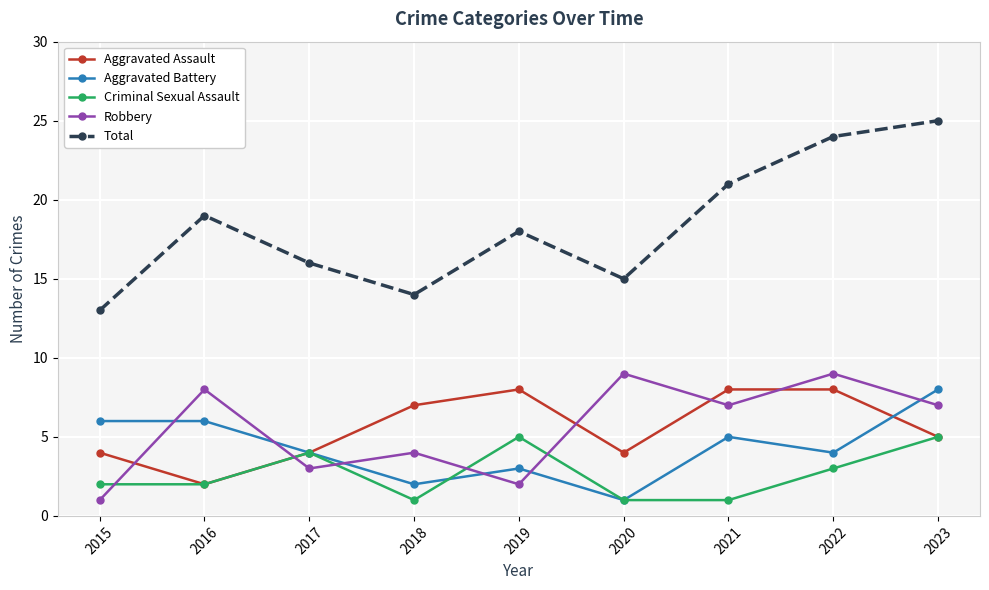

True or false: Aggravated Assault has a value of 4 at 2017.

True